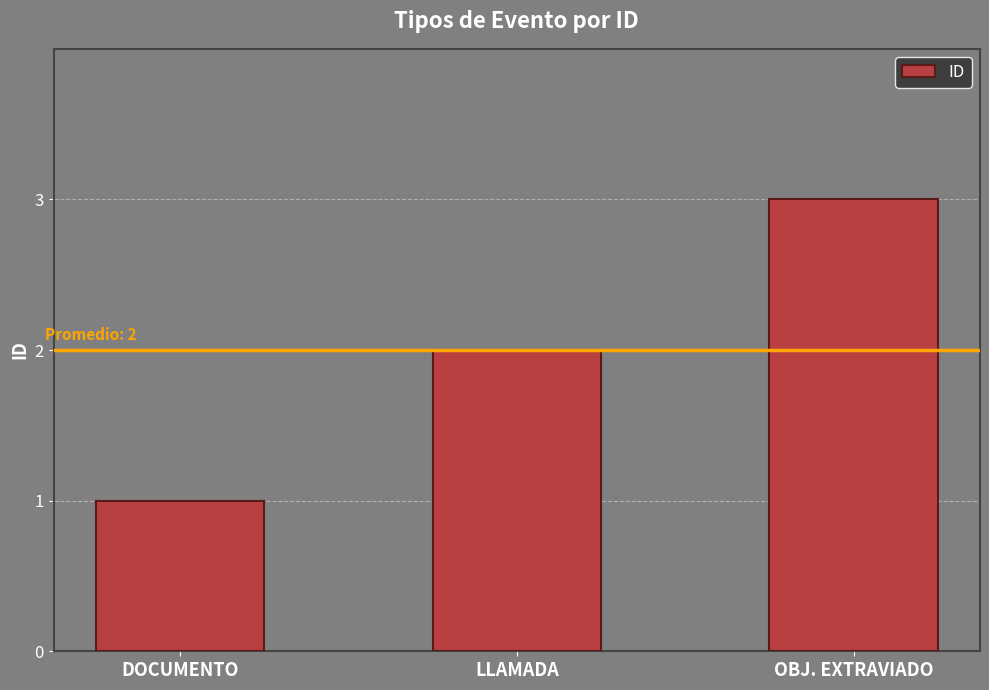

What value does the data have at LLAMADA?

2